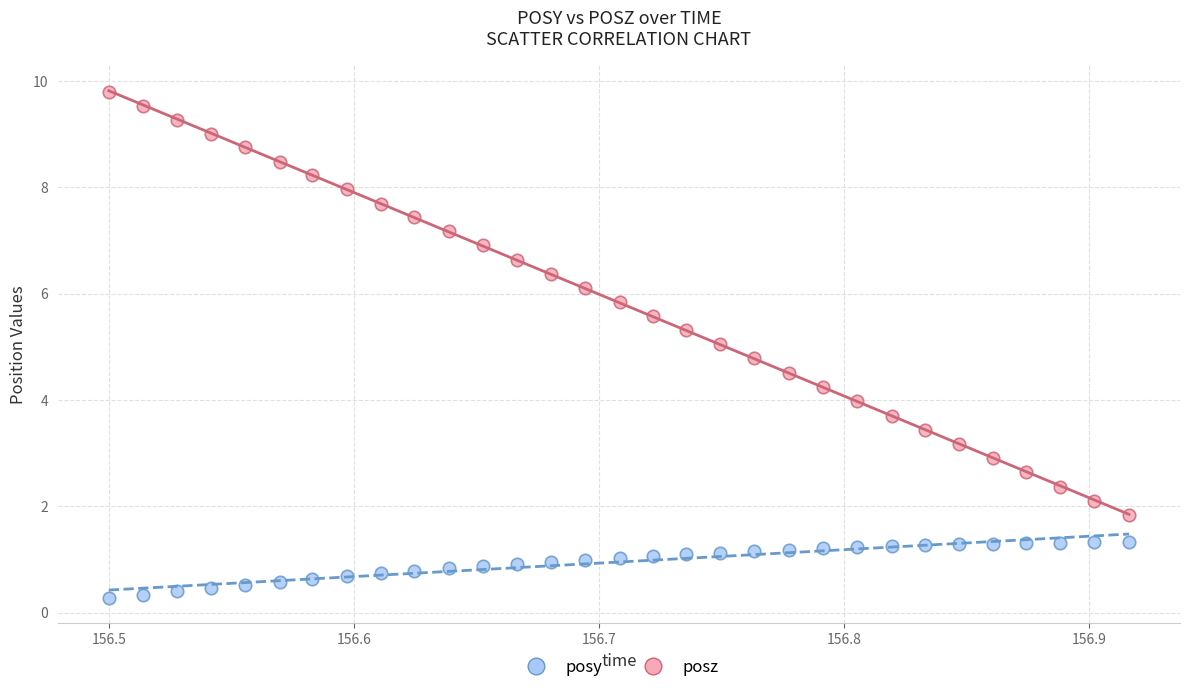

What is the X range (max minus min) for the scatter plot?

0.4